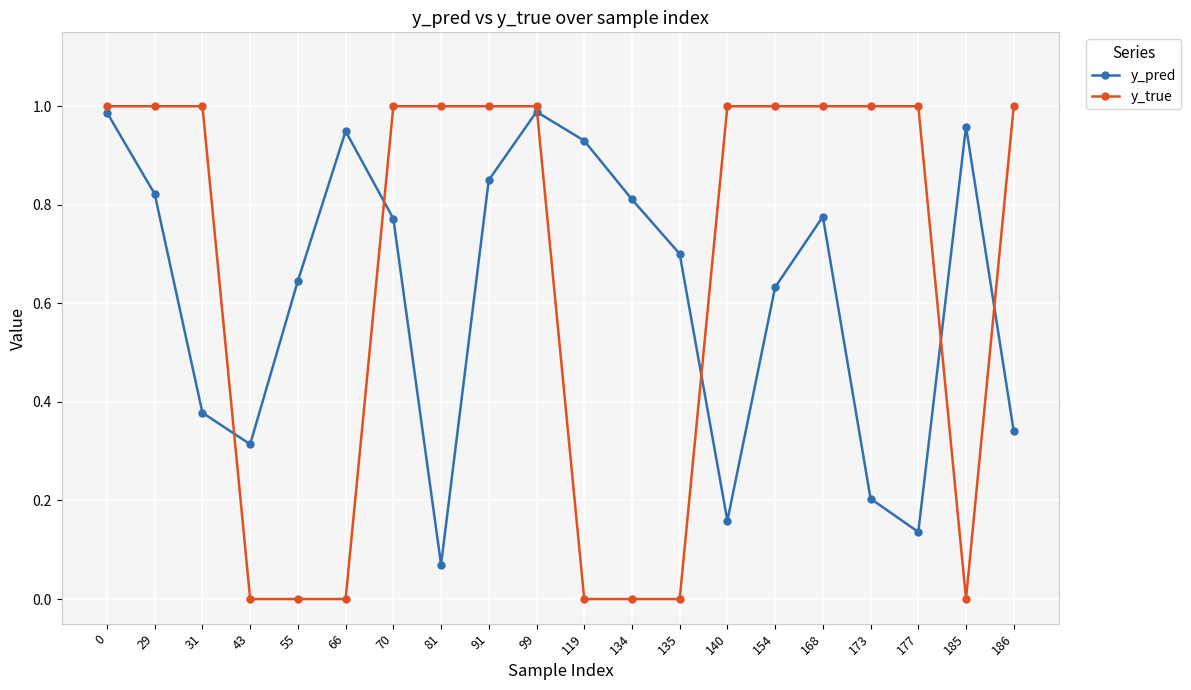

Where do y_true and y_pred first cross each other?

31 and 43